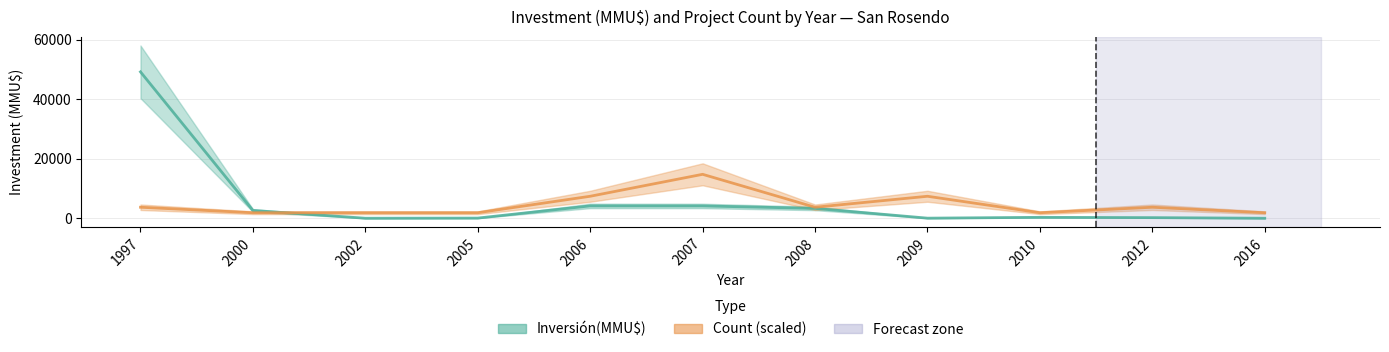

How many categories are shown in the chart?

11